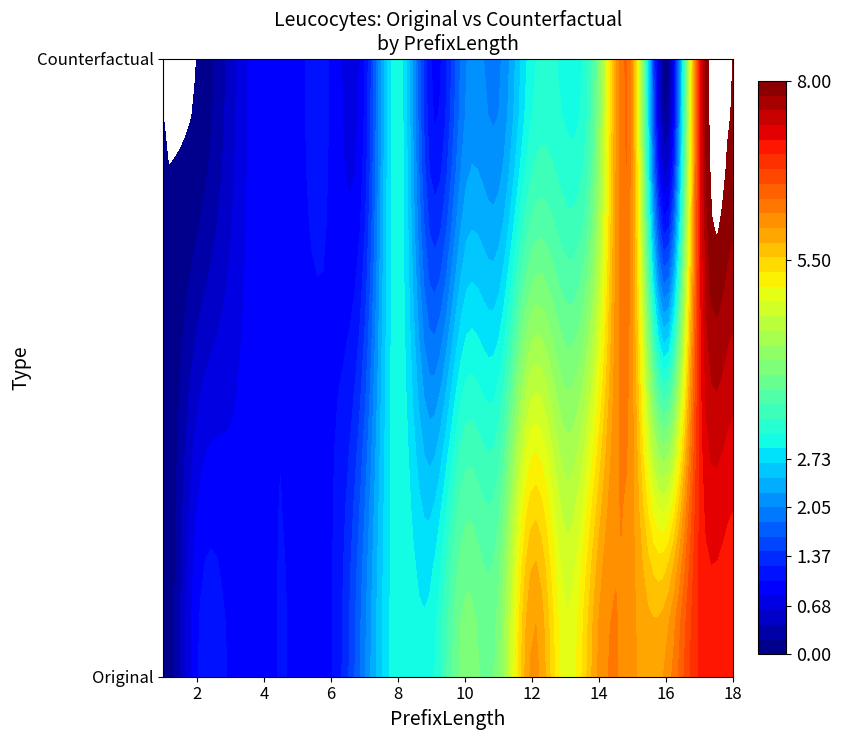

What value does the 0 series have at 11?

3